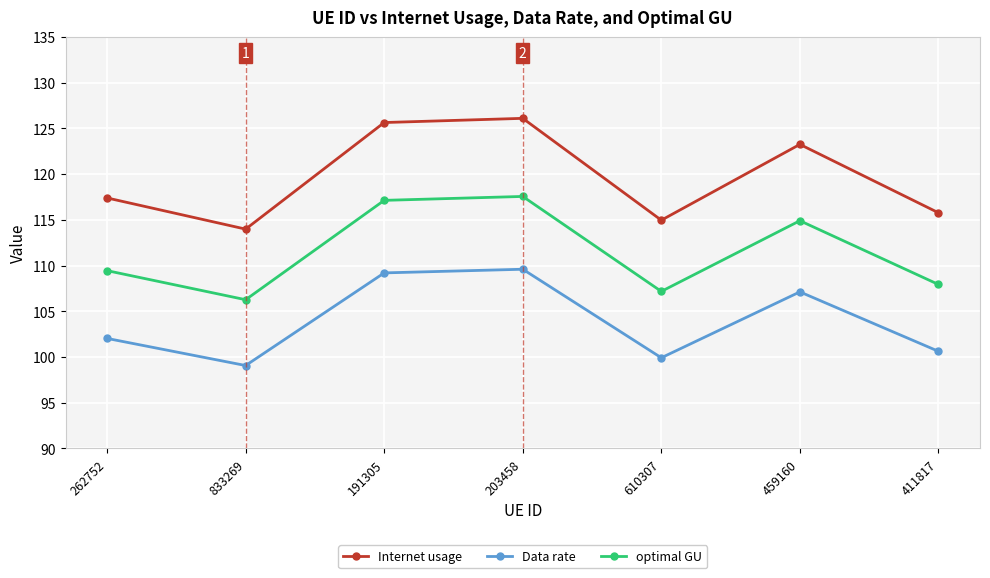

What is the smallest value displayed?

99.1